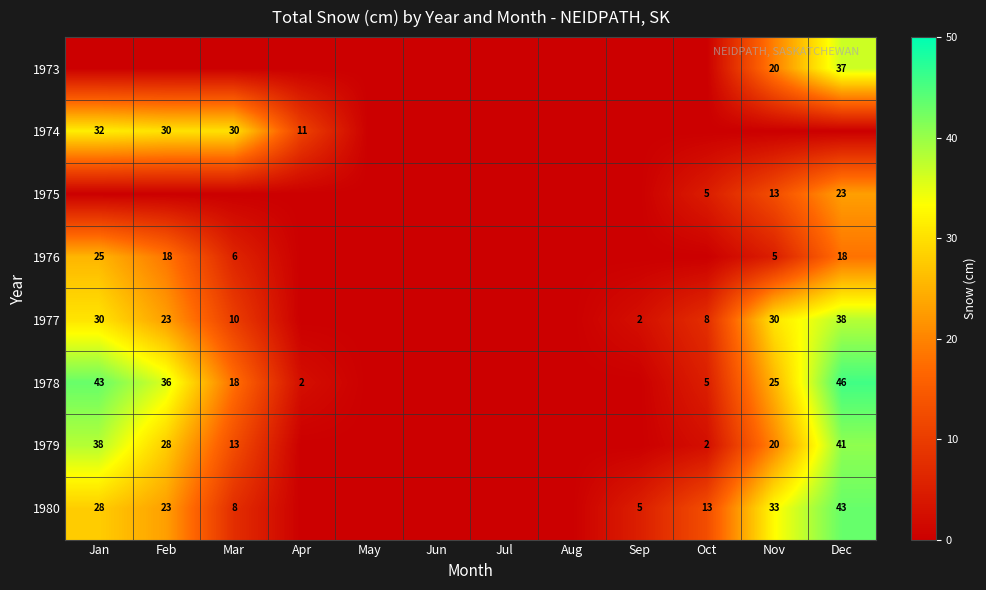

Is it true that 1975 equals 8 at Nov?

False